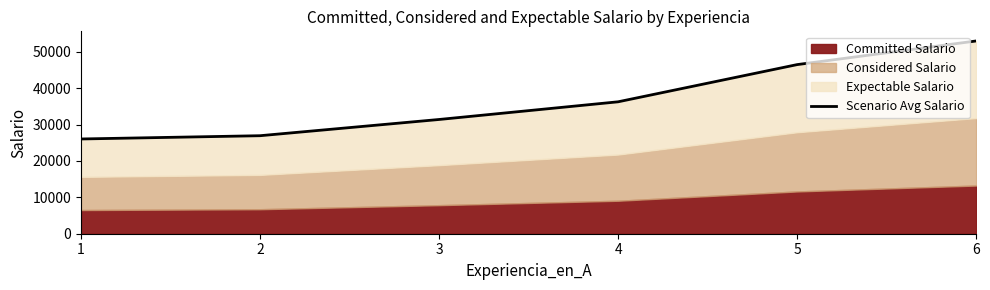

How many lines are shown in the chart?

1